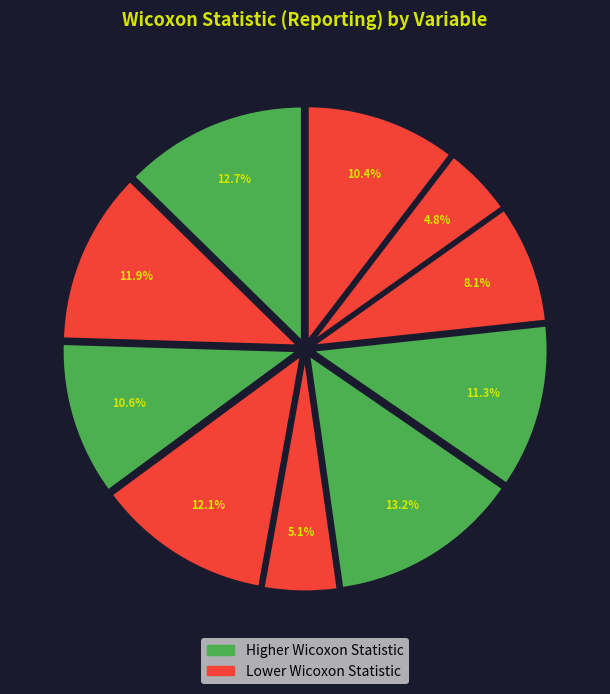

How many slices are in this pie chart?

10